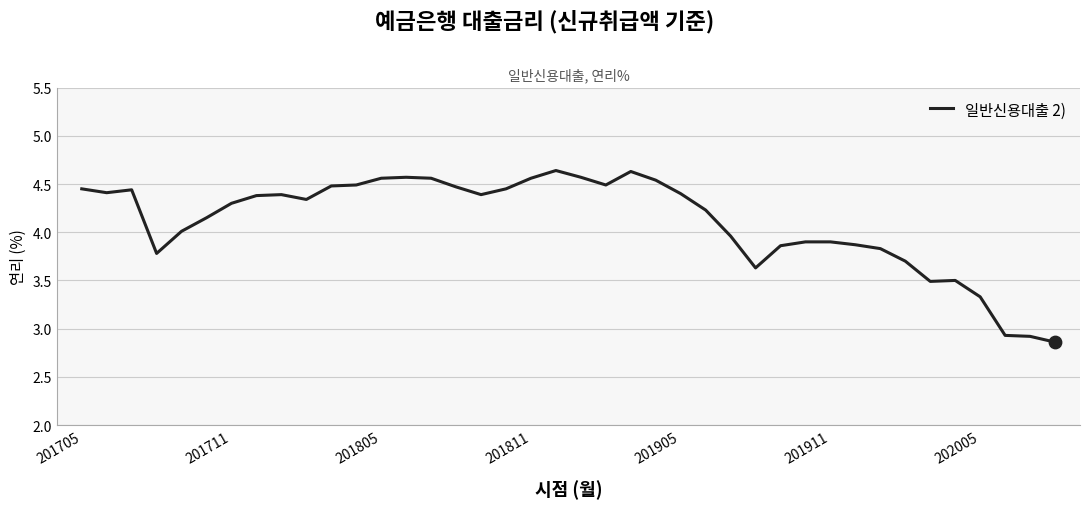

What is the difference between the maximum and minimum values?

1.8